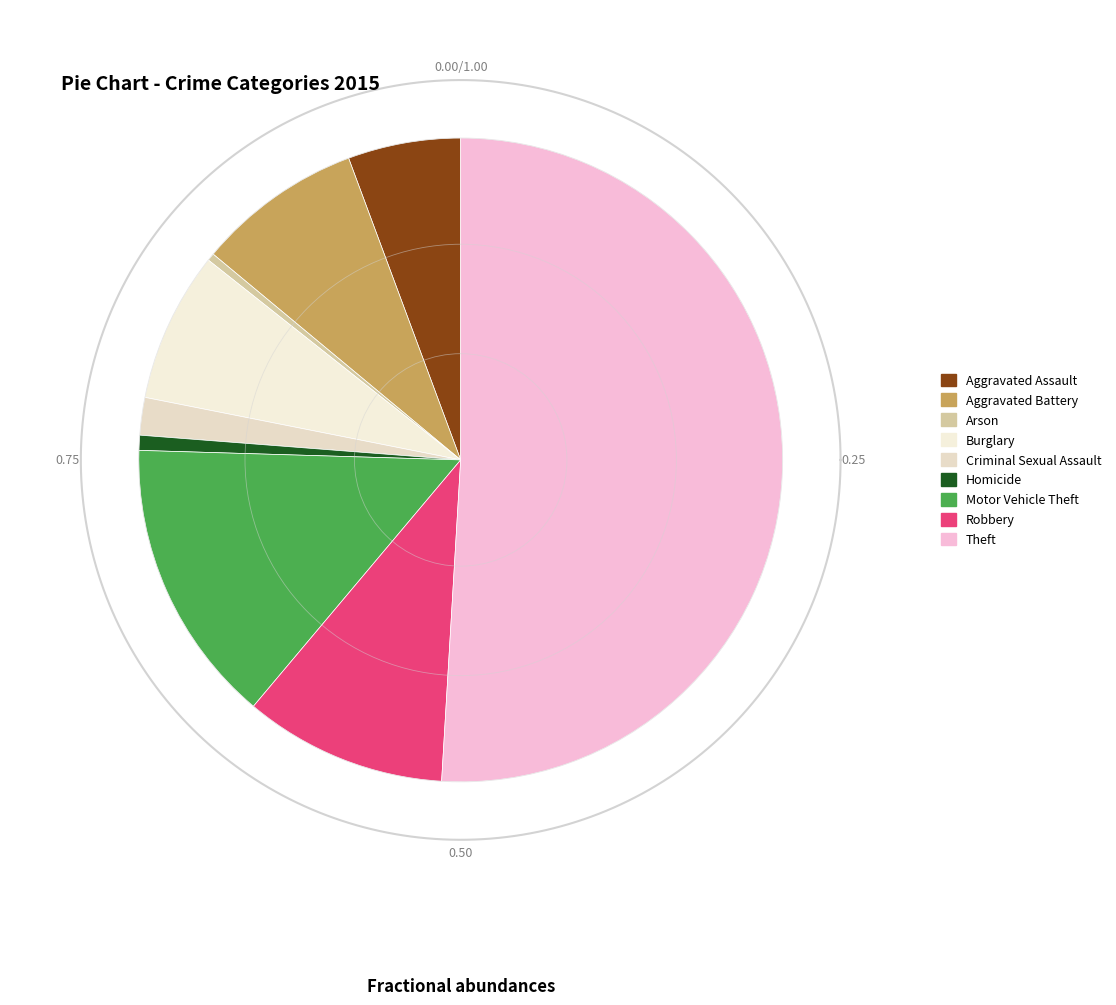

What is the change in value from Aggravated Battery to Homicide?

-20